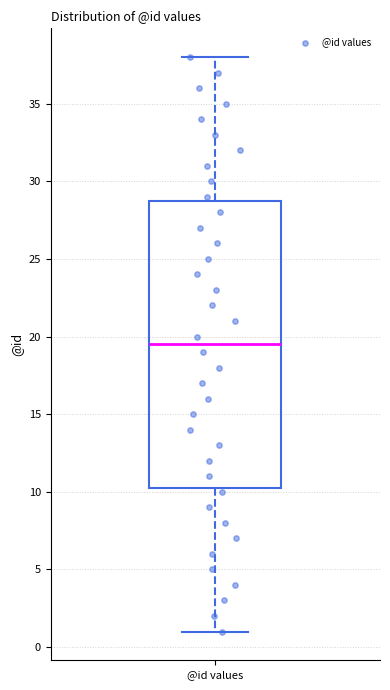

Where does the lower whisker of the box for @id values end on the y-axis? The values are not printed on the chart, so give them approximately, as read against the axis.

1.0